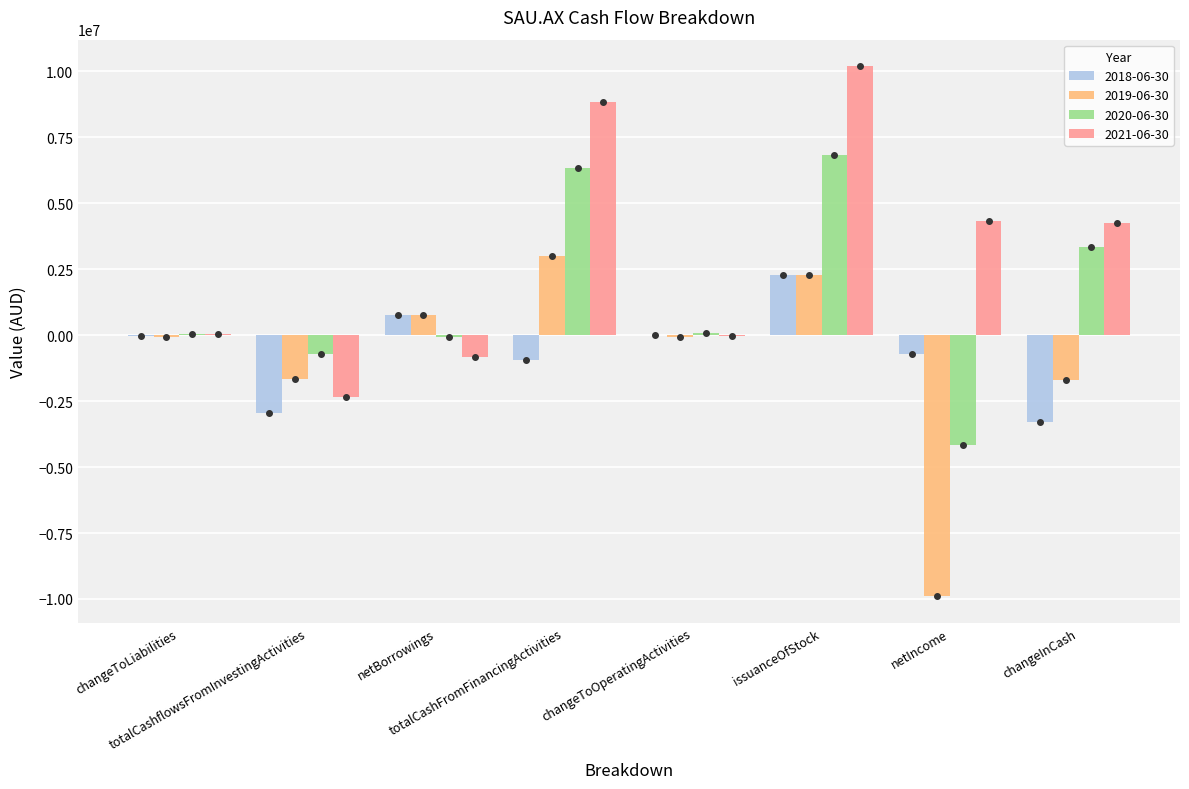

Is it true that 2018-06-30 equals -2945625 at totalCashflowsFromInvestingActivities?

True